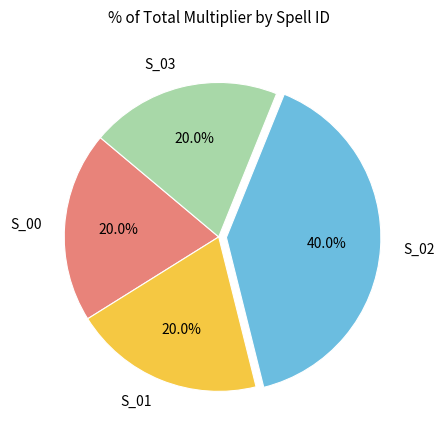

Is S_02 the majority of the pie?

No